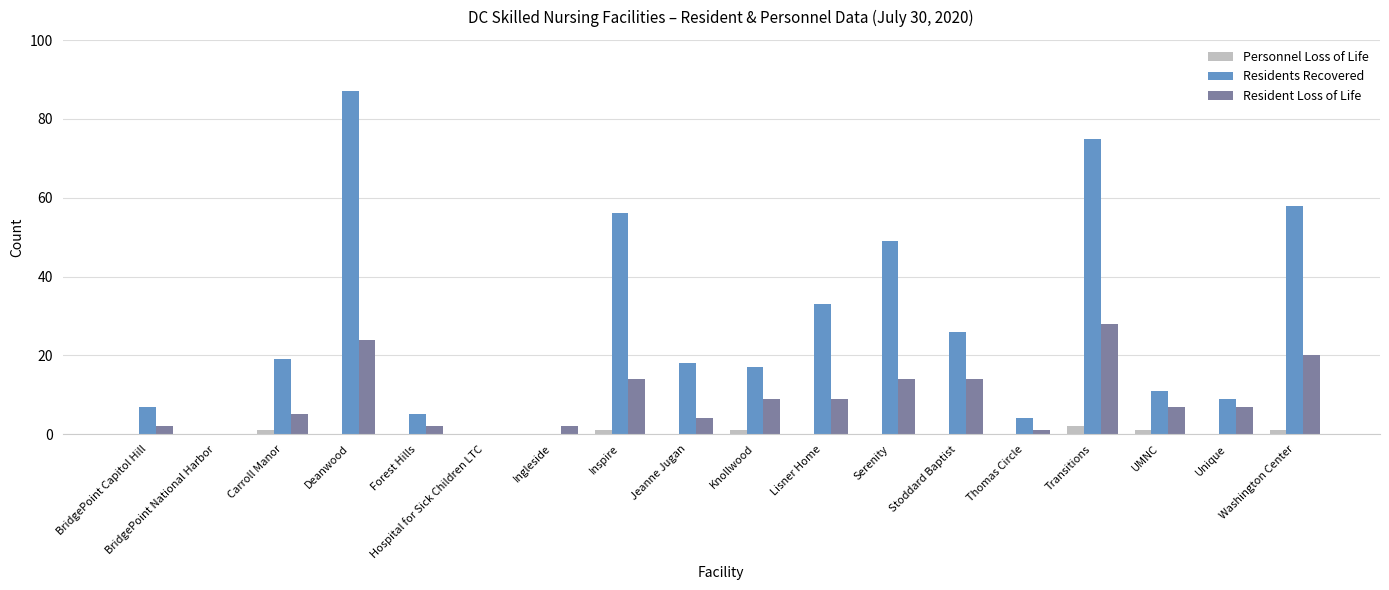

Which series changed the most between BridgePoint Capitol Hill and Unique?

Resident Loss of Life